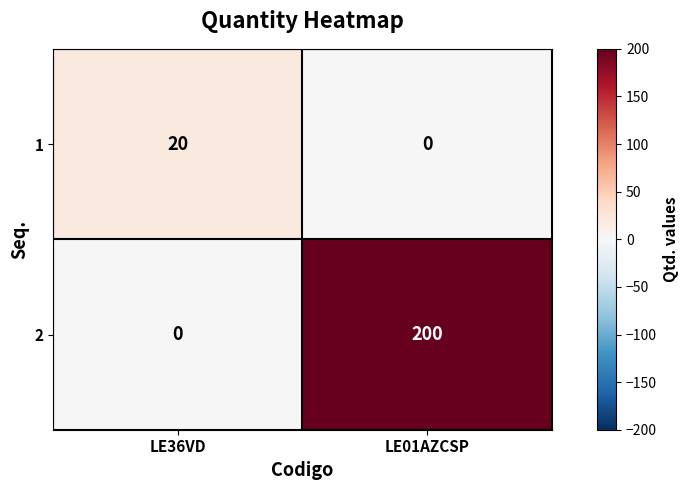

The value of 2 at LE01AZCSP is 80. True or false?

False